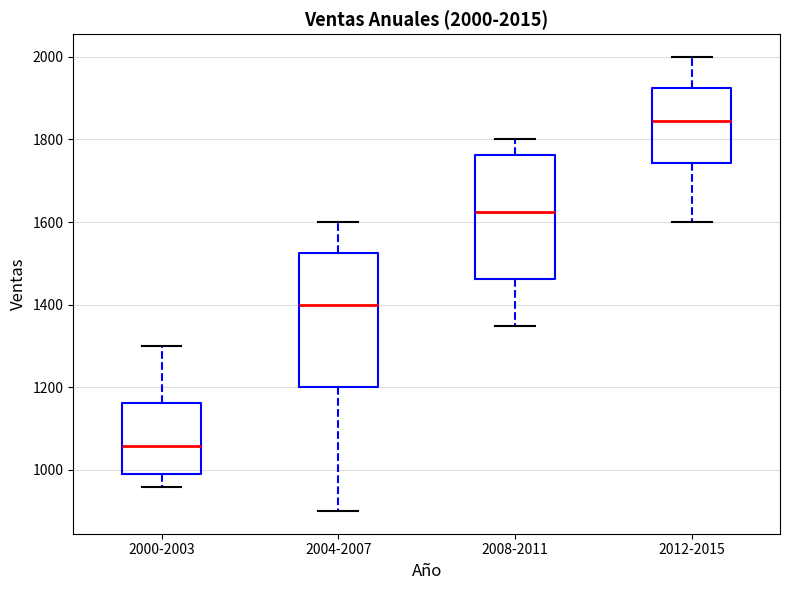

Which box is the tallest, from its lower edge to its upper edge?

2004-2007